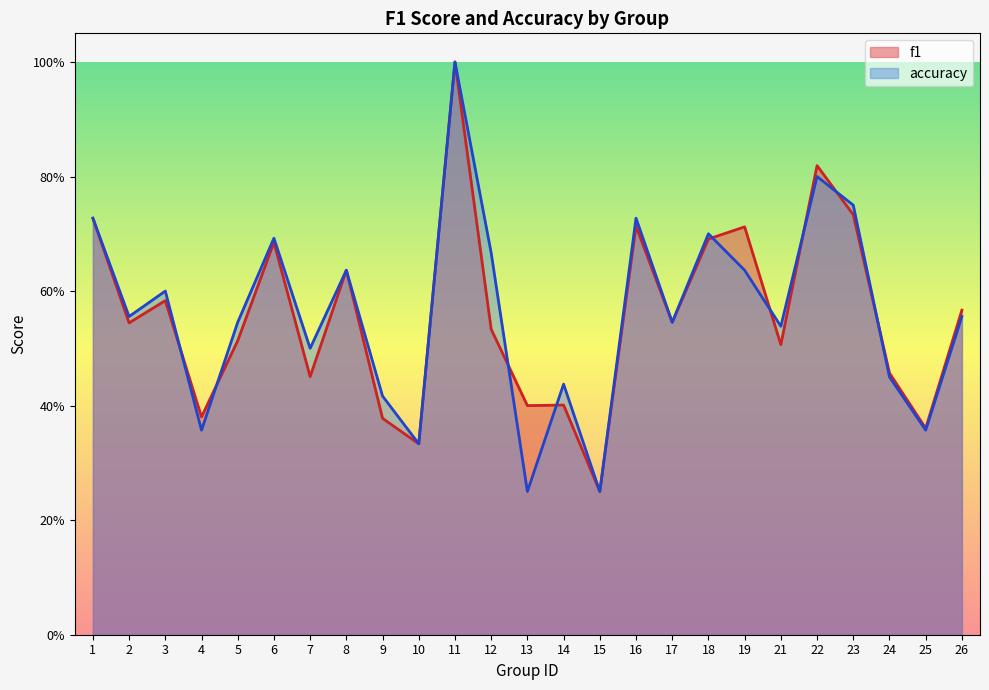

What is the average value of the accuracy series?

0.6